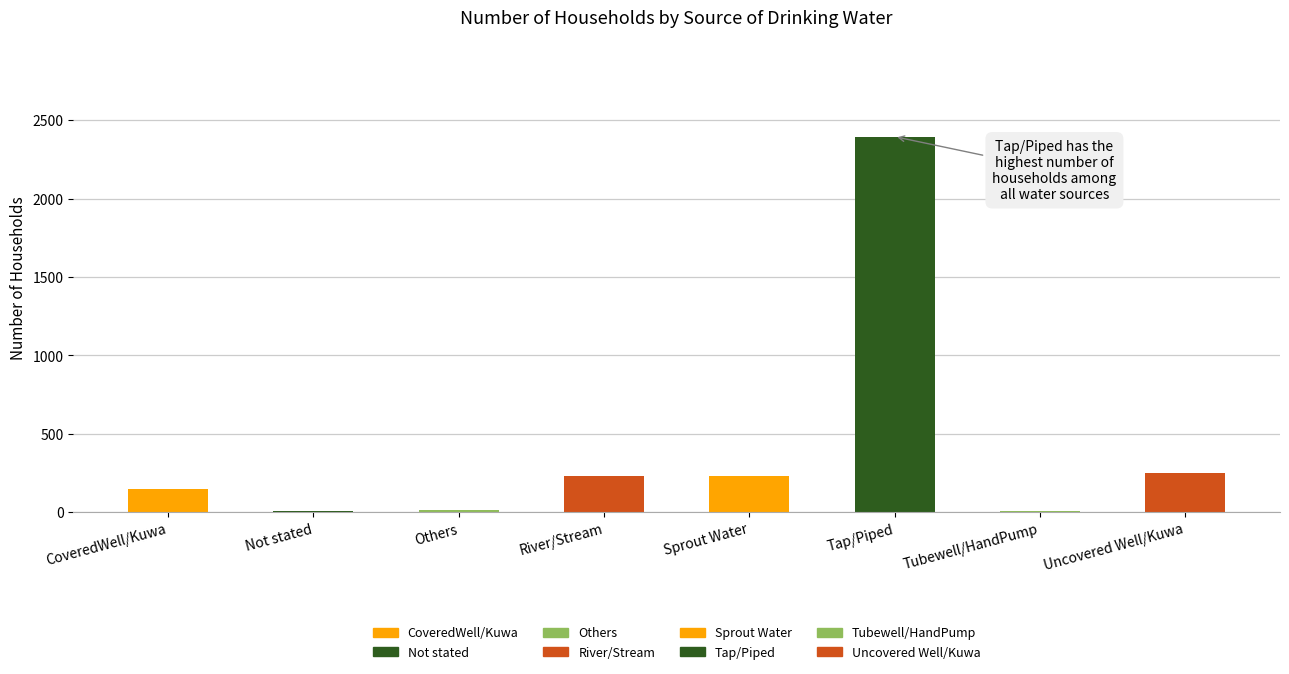

Which has a higher value, Not stated or CoveredWell/Kuwa?

CoveredWell/Kuwa